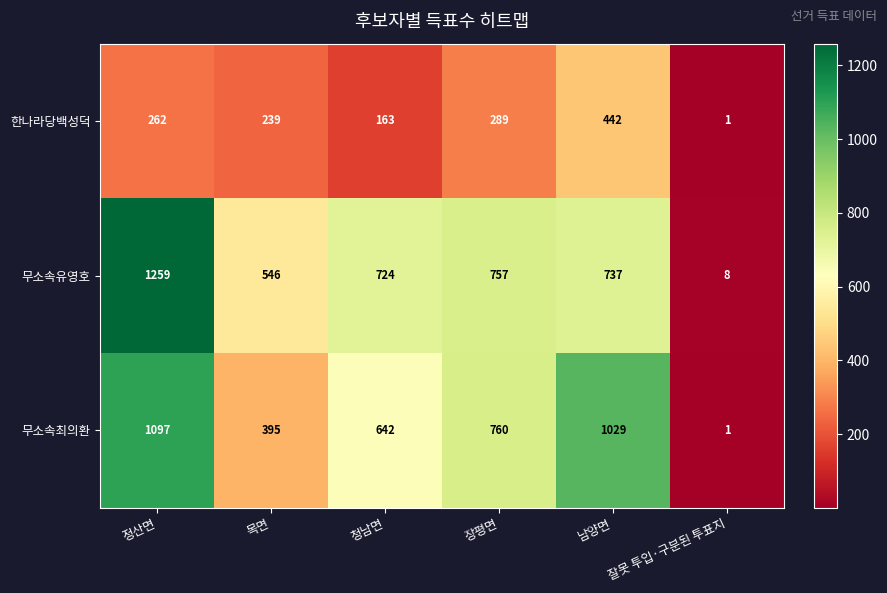

What is the minimum value shown in the chart?

1